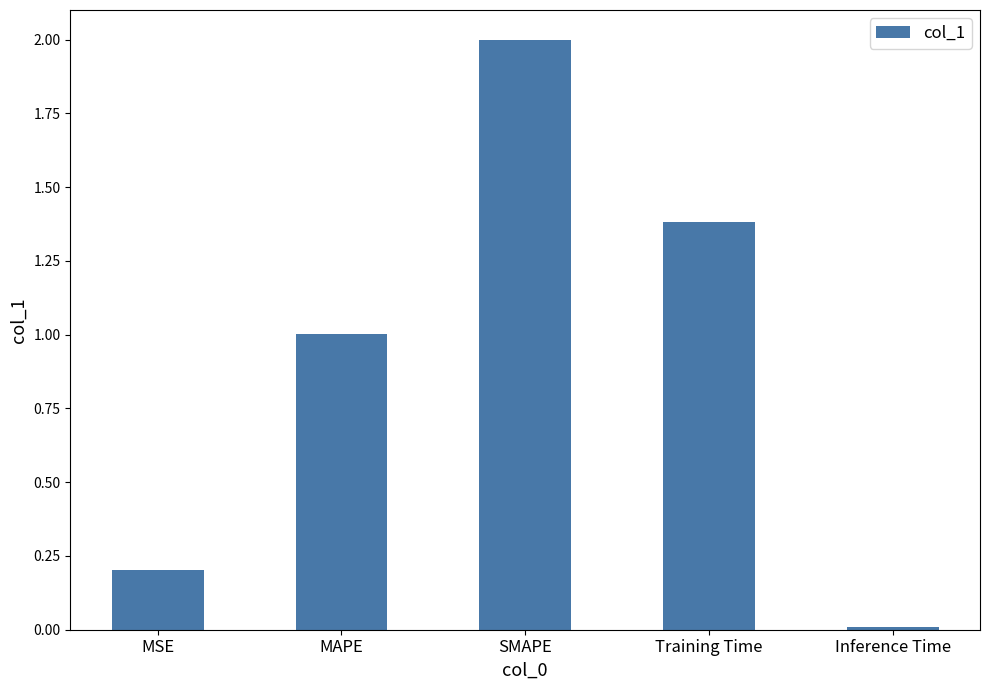

What is the difference between the values at Training Time and MSE?

1.2